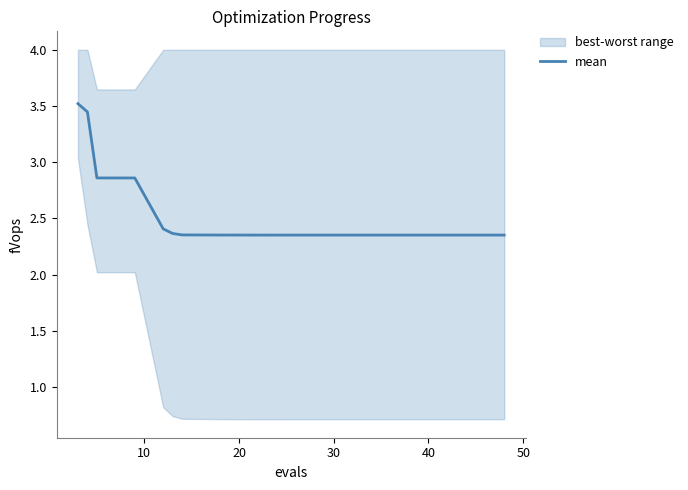

True or false: the data has more than 2 interior local peaks.

False